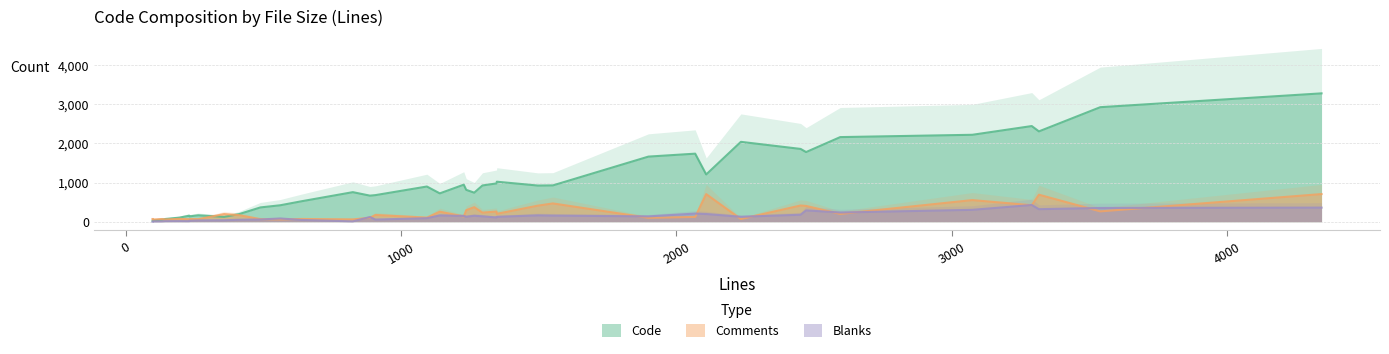

Which series has the widest spread of values?

Code